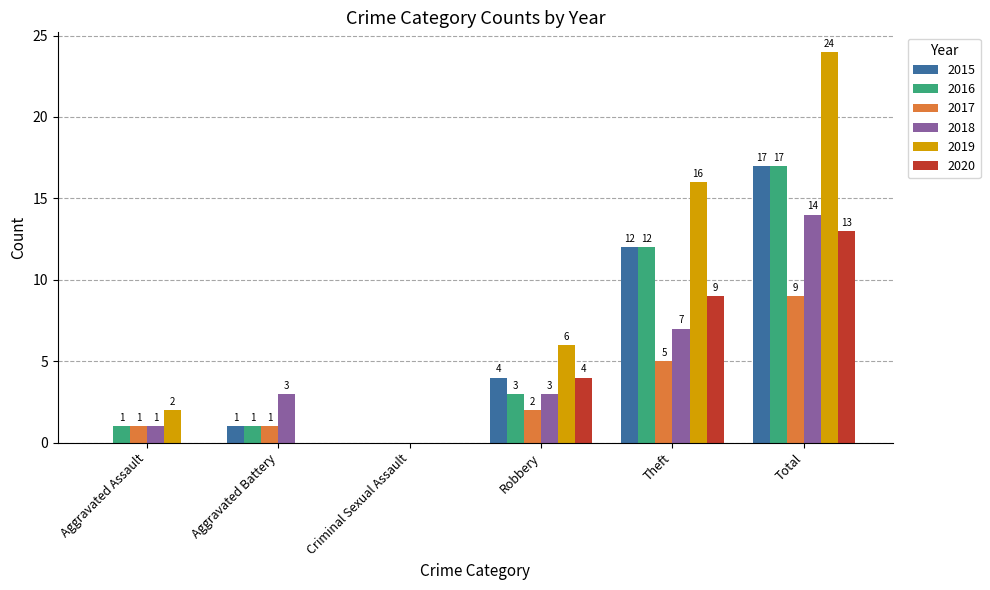

What is the sum of all 2018 values?

28